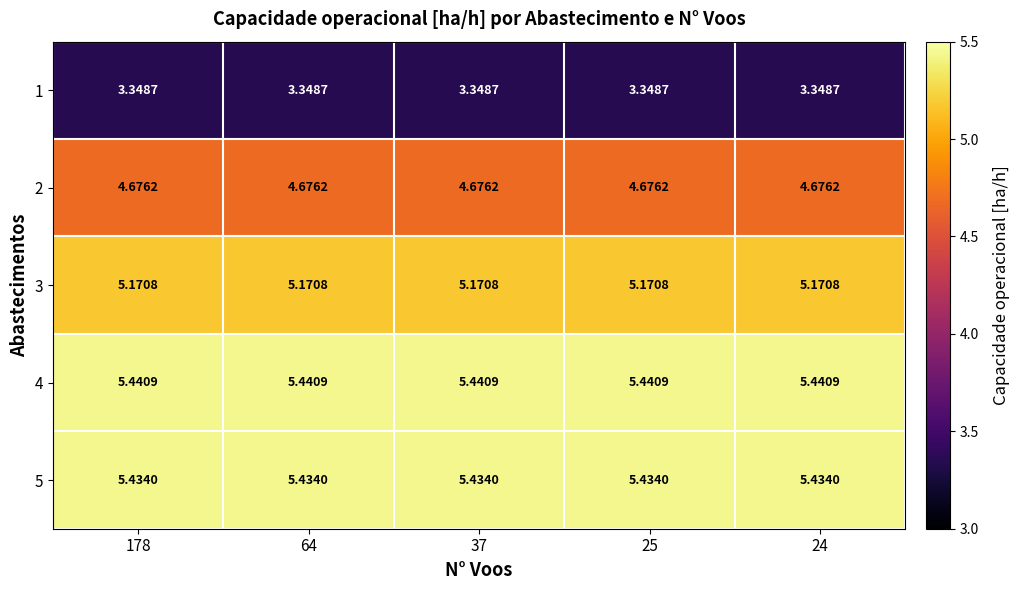

Is the value of 2 at 37 greater than the value of 1 at 37?

Yes